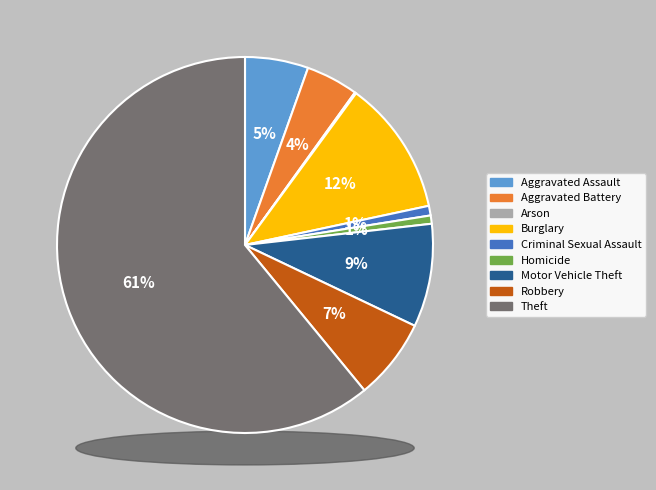

What is the smallest slice in the pie chart?

Arson